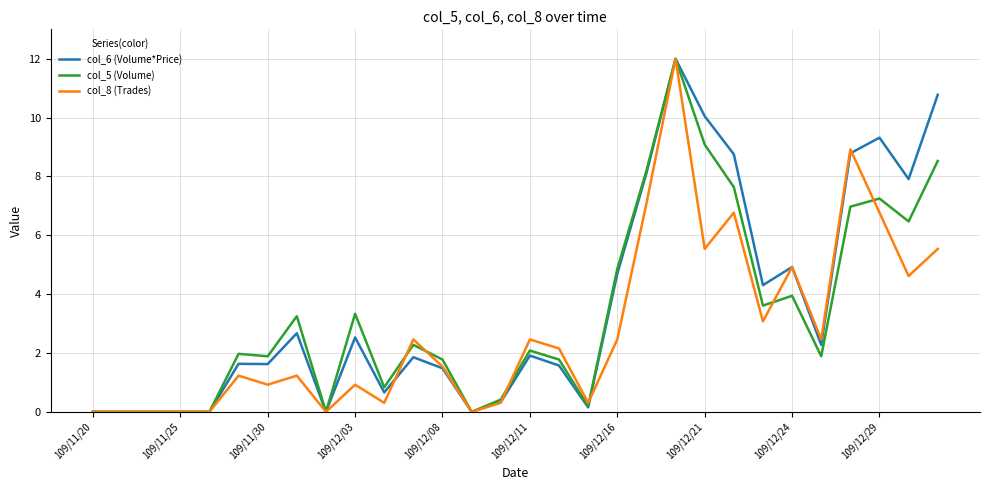

True or false: col_8 (Trades) has more than 1 points higher than both neighbors.

True